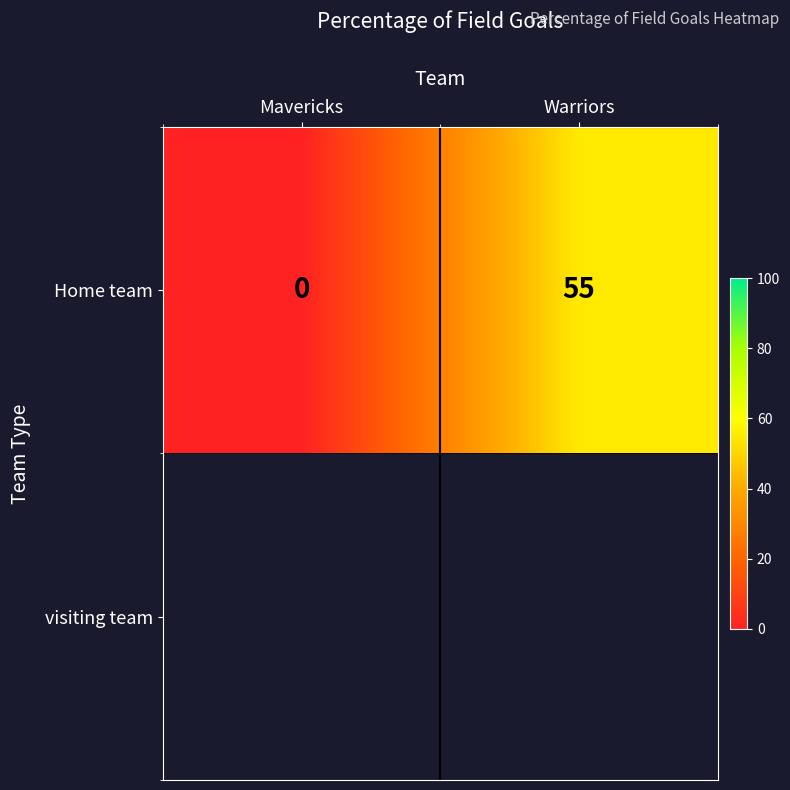

How many values are above zero?

1